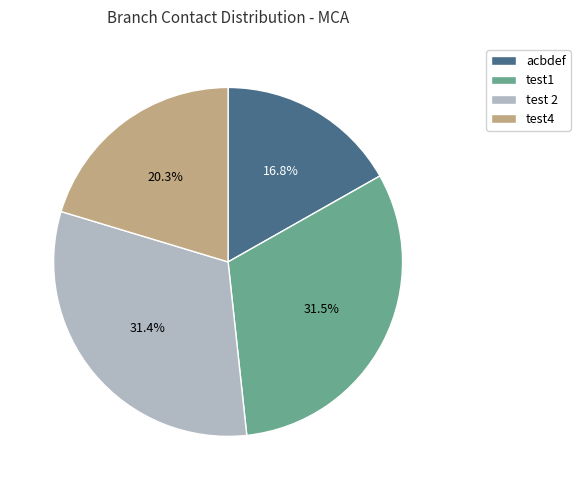

Between test1 and test4, which is larger?

test1